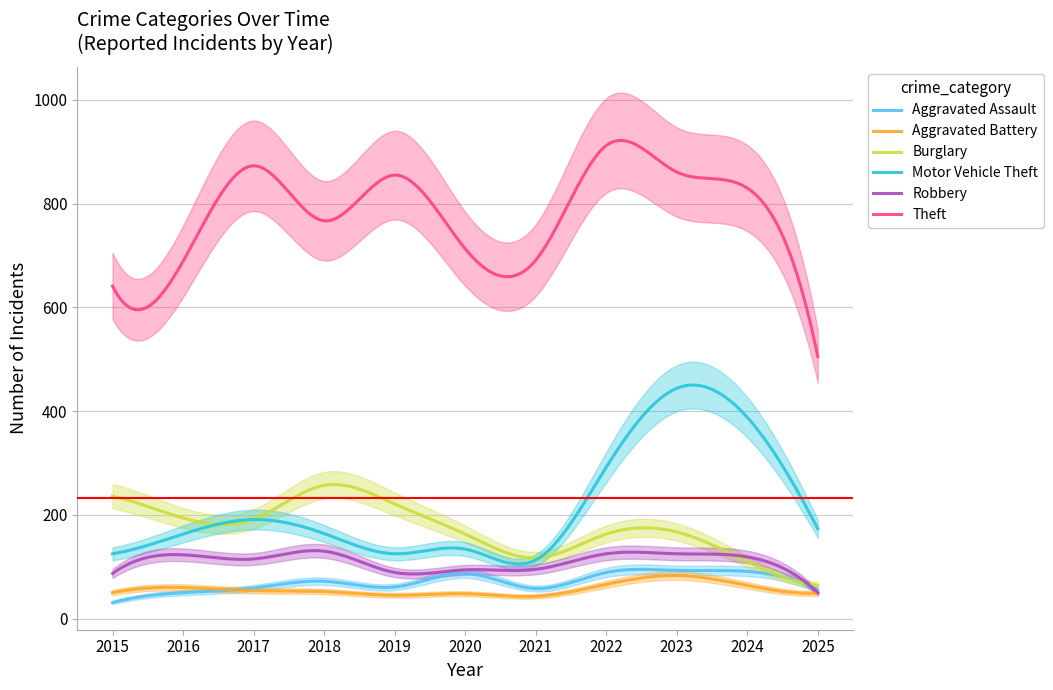

Which series has the largest total across all categories?

Theft